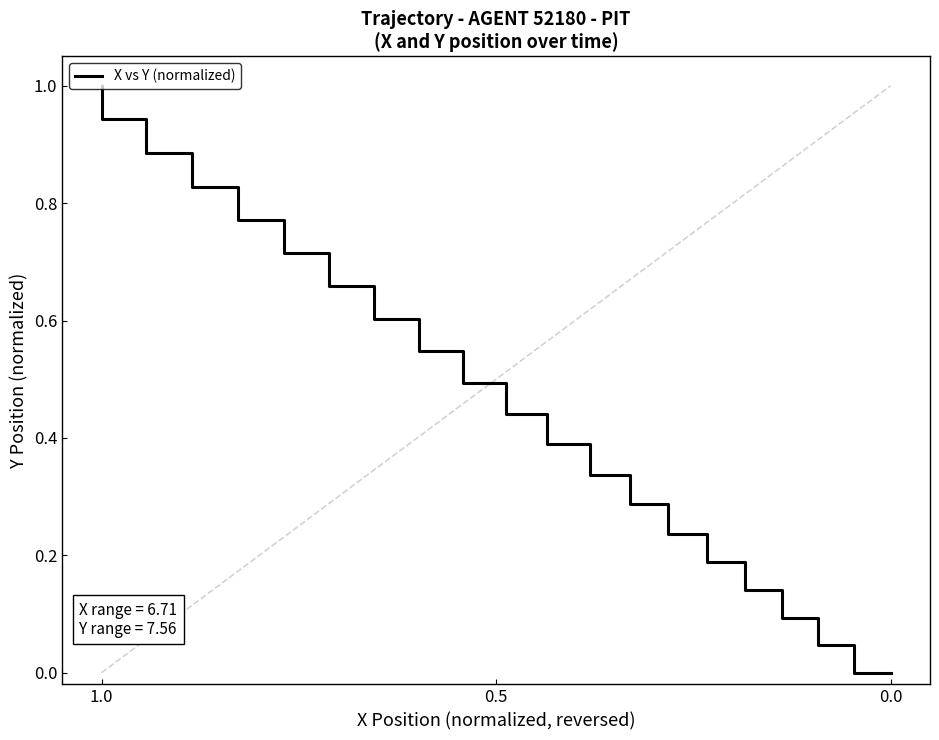

How many series are shown in this chart?

1